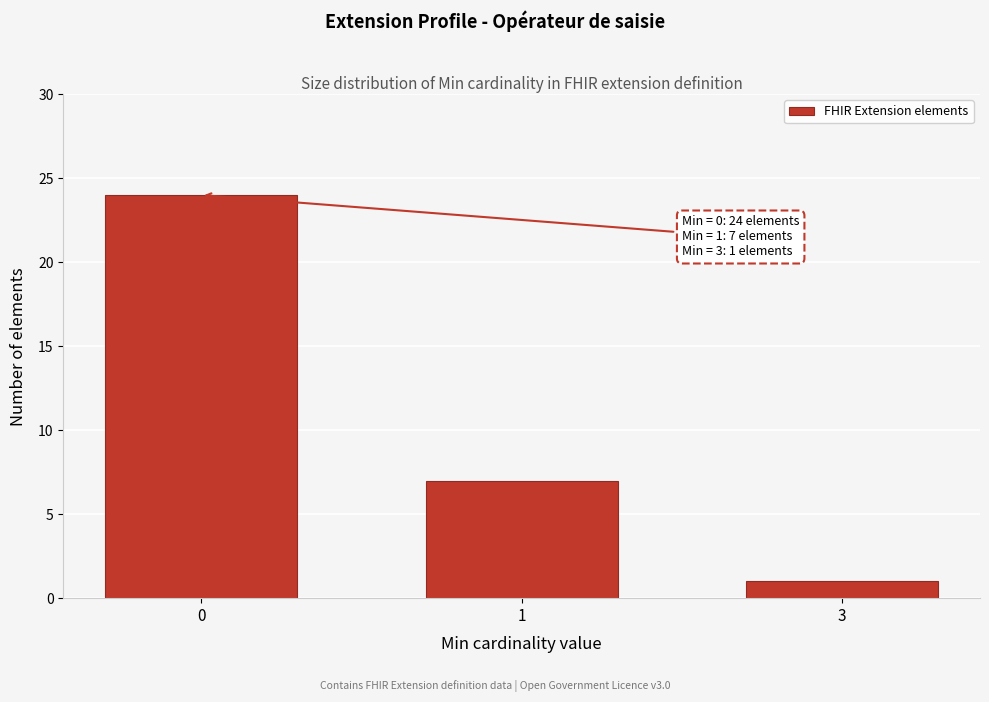

Reading left to right, what are all the values shown in this chart?

0=24	1=7	3=1